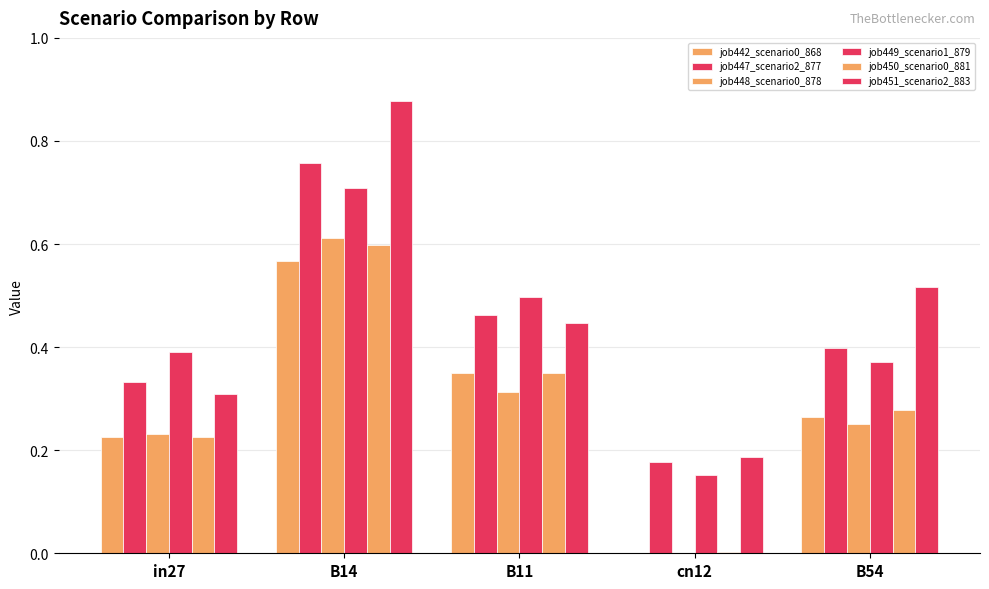

What is the sum of the job447_scenario2_877 values at B54 and cn12?

0.6